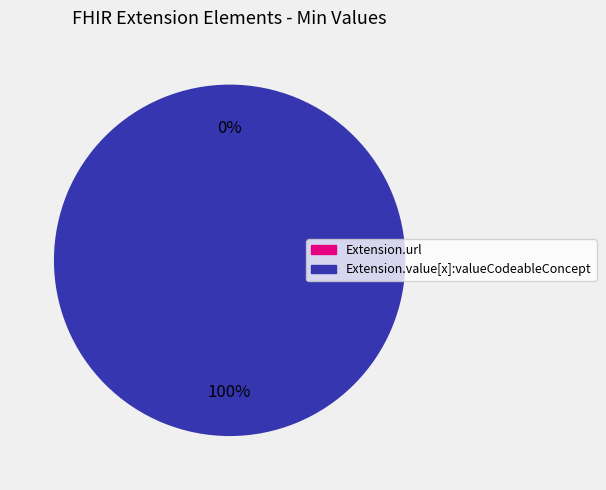

Which has a higher value, Extension.value[x]:valueCodeableConcept or Extension.url?

Extension.value[x]:valueCodeableConcept